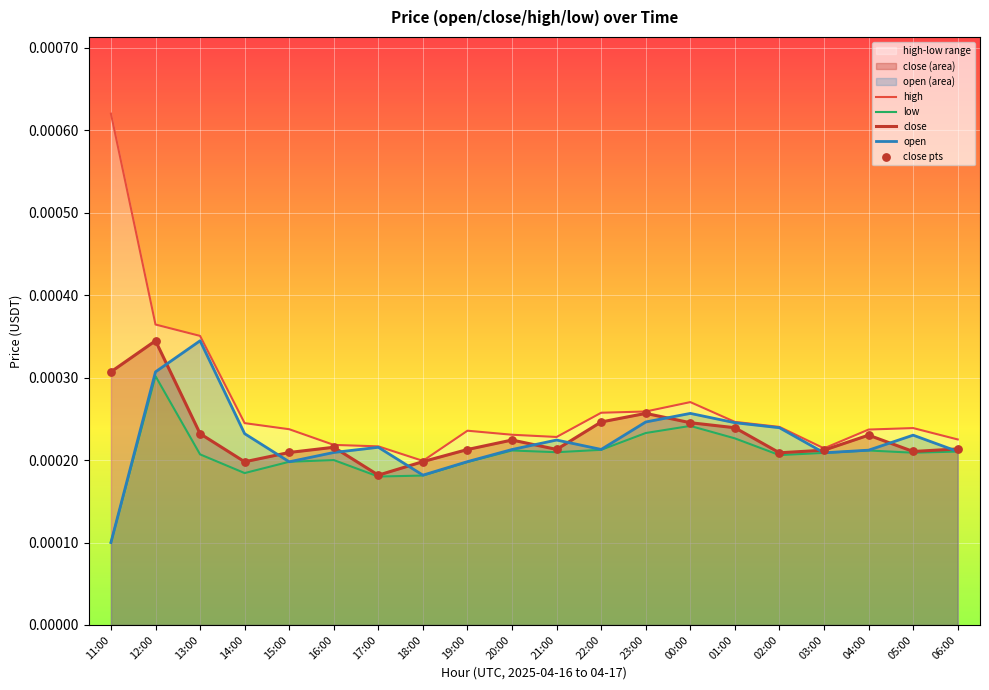

Which series has the largest Y range (max minus min)?

high